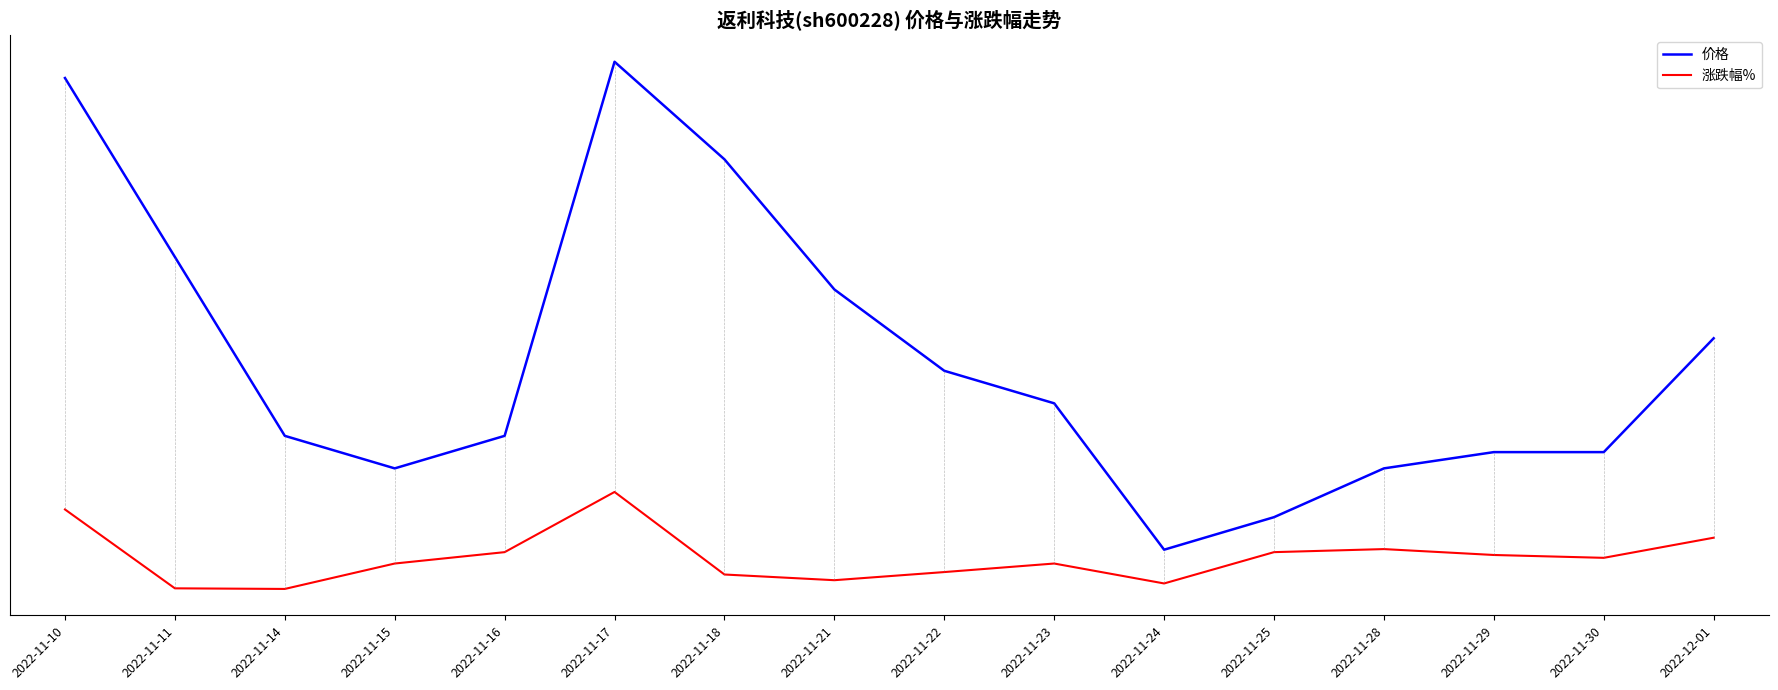

How many interior local valleys does the 价格 series have?

2